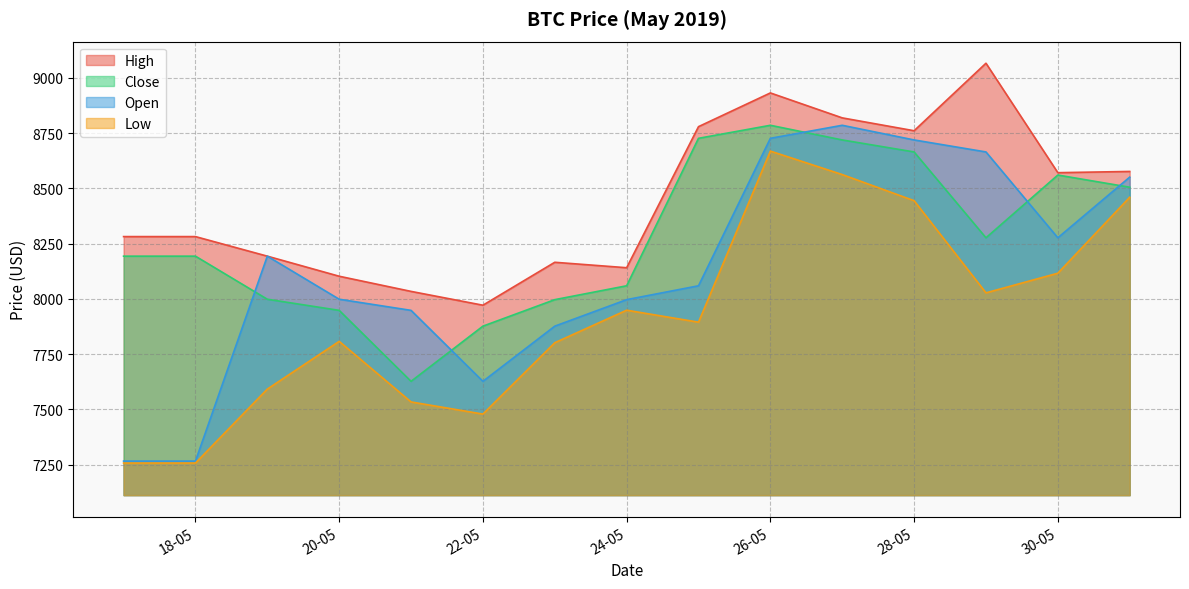

Where is the first local minimum for Close?

21-05-2019